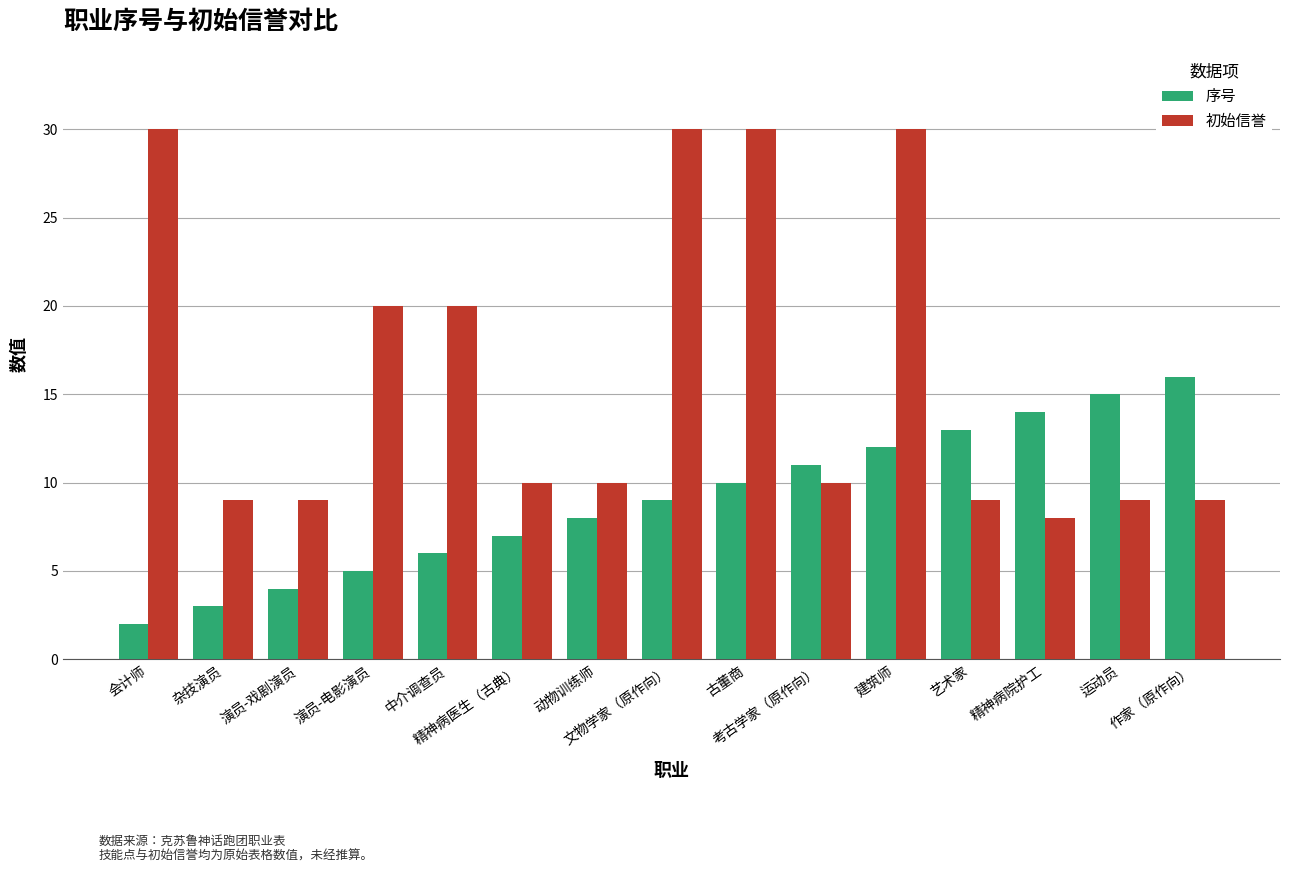

True or false: 序号 has a value of 8 at 动物训练师.

True